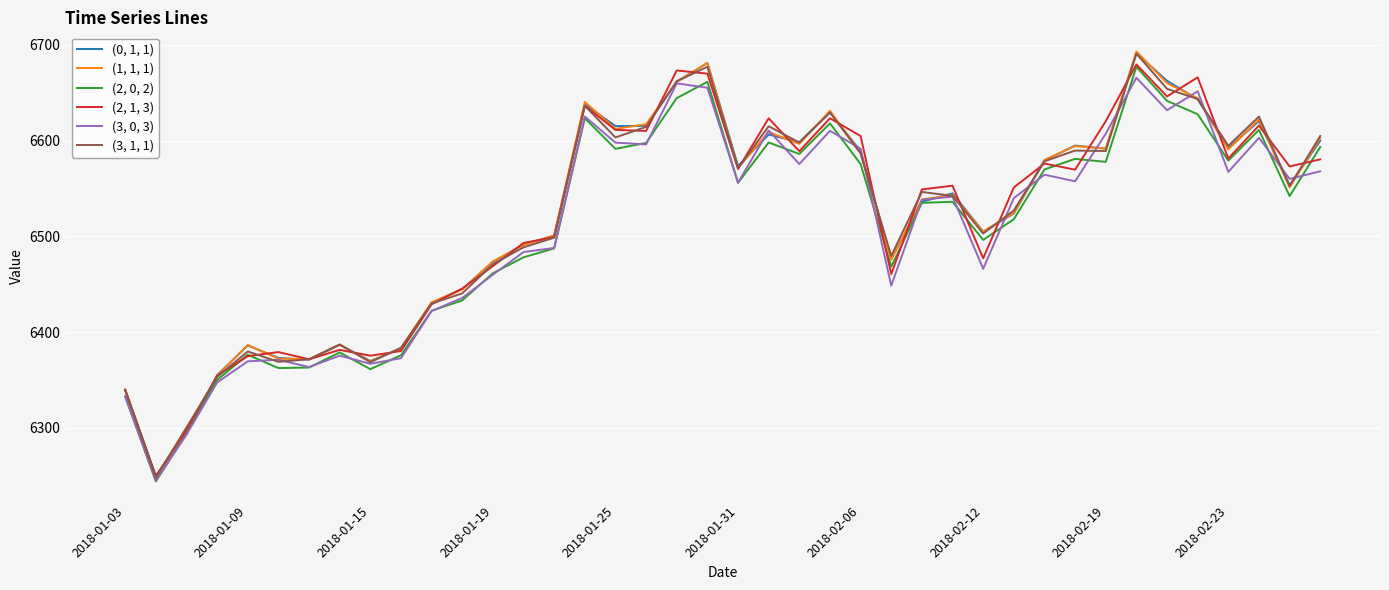

Which series has the widest spread of values?

(1, 1, 1)